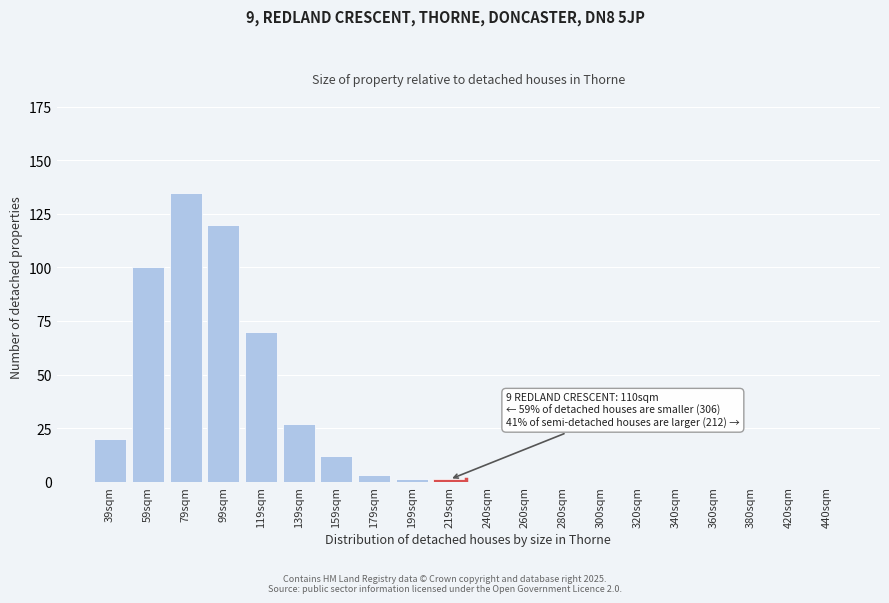

Reading right to left, extract all data points from this chart.

440sqm=0	420sqm=0	380sqm=0	360sqm=0	340sqm=0	320sqm=0	300sqm=0	280sqm=0	260sqm=0	240sqm=0	219sqm=1	199sqm=1	179sqm=3	159sqm=12	139sqm=27	119sqm=70	99sqm=120	79sqm=135	59sqm=100	39sqm=20